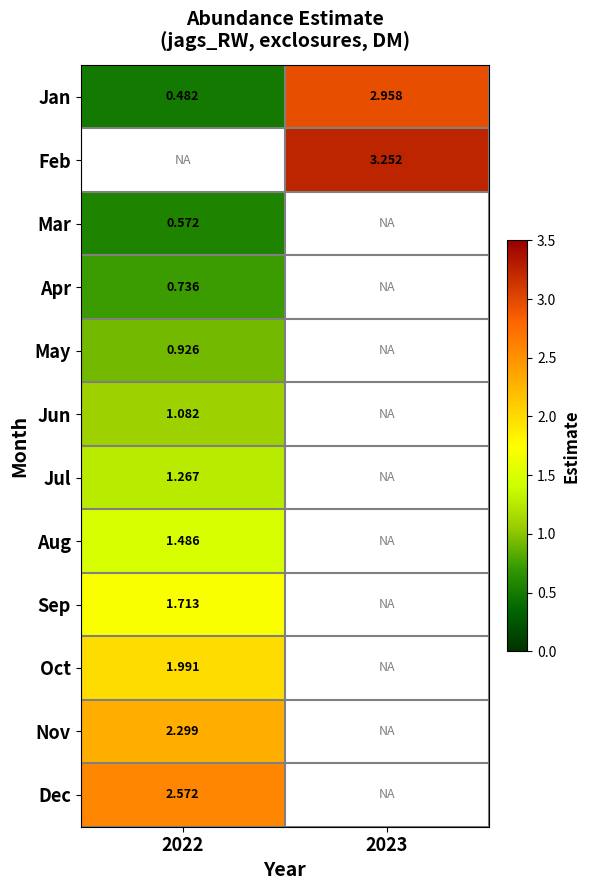

What is the difference between the Jan values at 2023 and 2022?

2.5